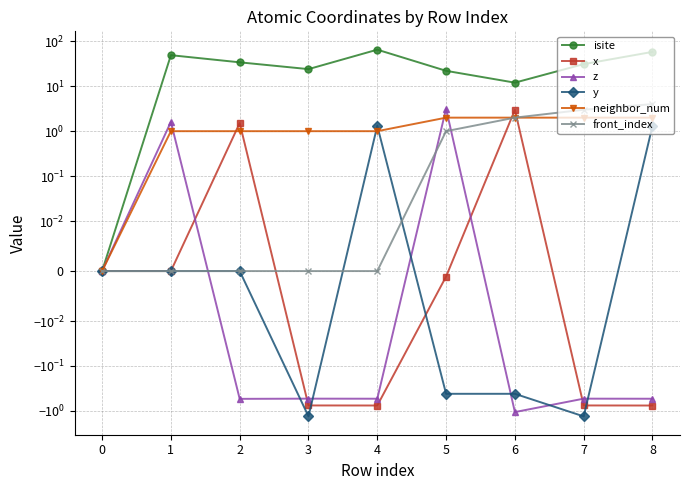

What is the difference between the neighbor_num values at 7 and 1?

1.0